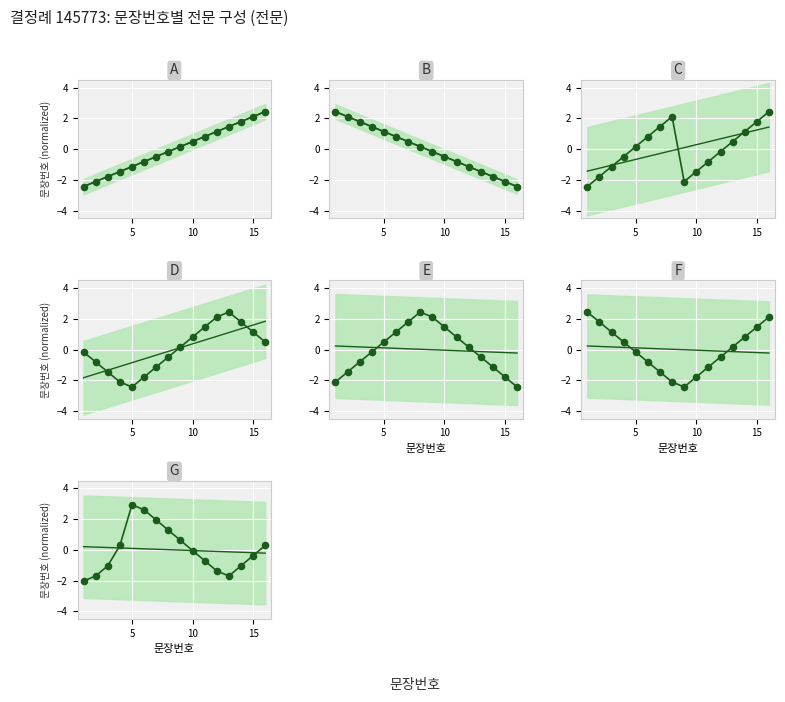

What is the change in value from 9 to 13?

+1.3